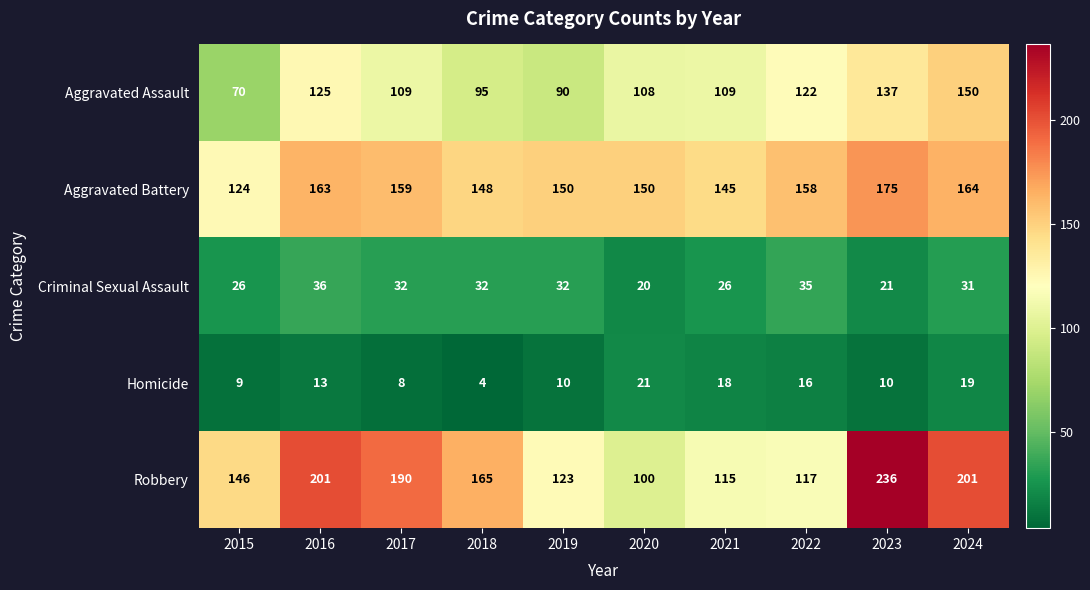

Rank the series at 2016 from highest to lowest value.

Robbery, Aggravated Battery, Aggravated Assault, Criminal Sexual Assault, Homicide